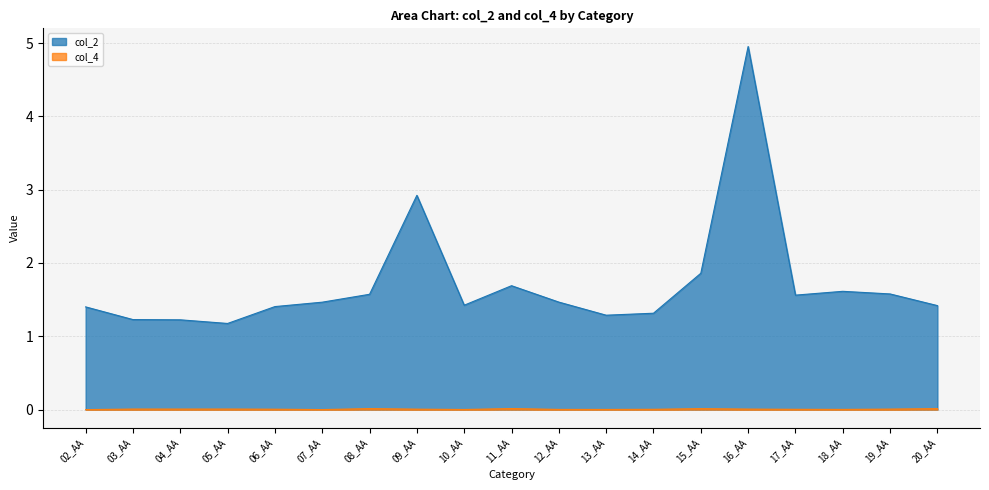

In col_4, how many points are lower than both neighbors (excluding endpoints)?

5